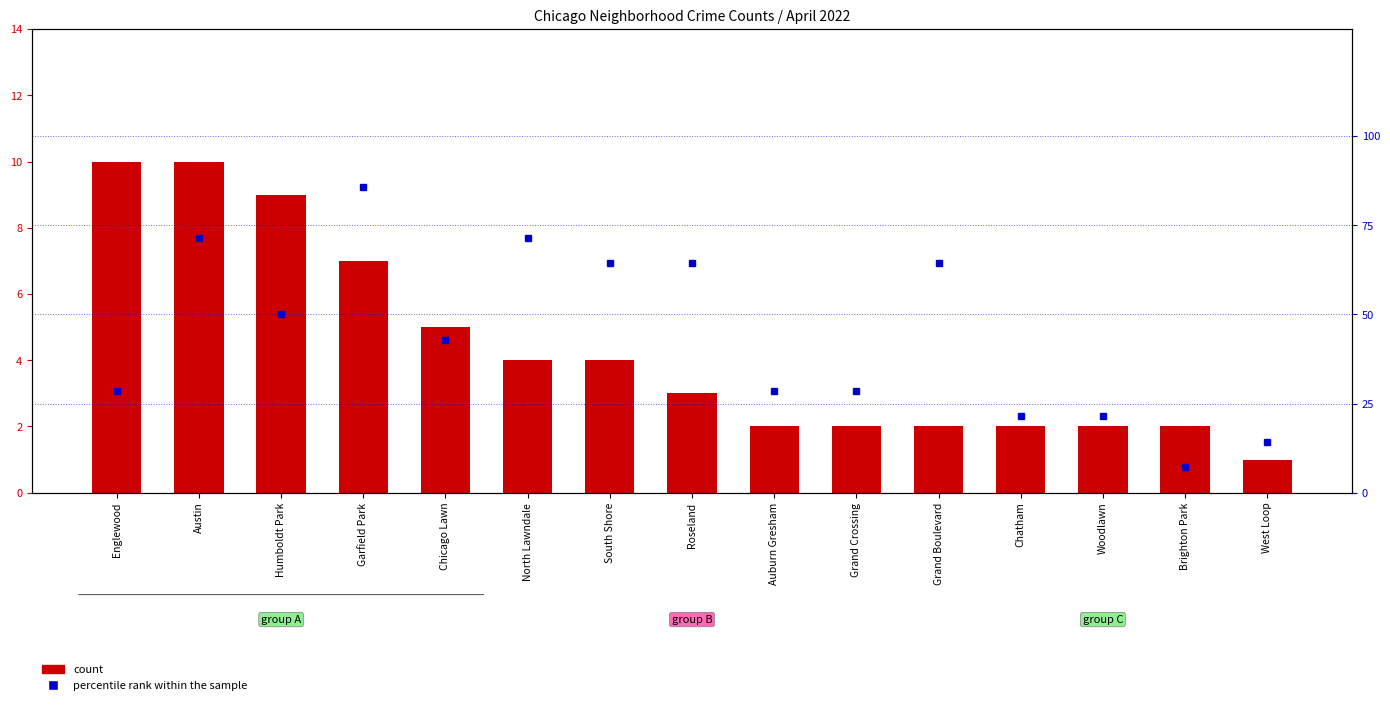

Is the value of count at Auburn Gresham greater than the value of percentile rank within the sample at Austin?

No